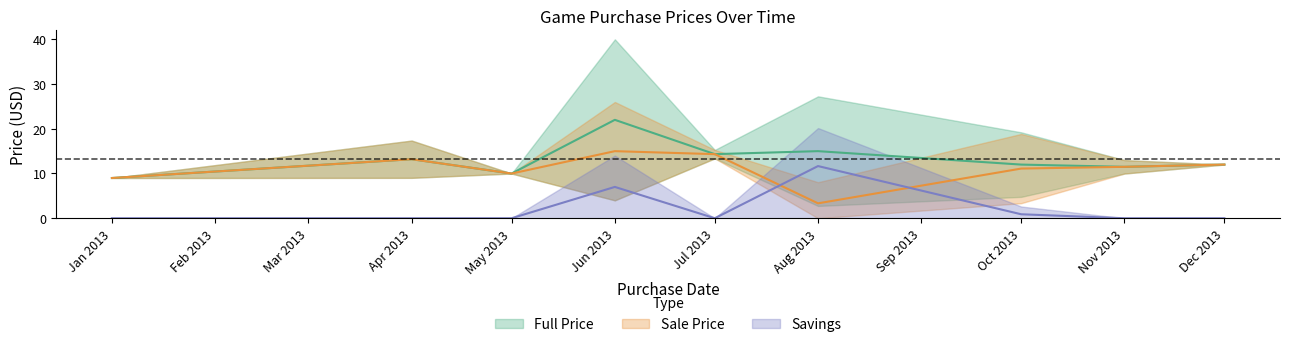

The sale_price series shows 19.8 at 13. True or false?

False